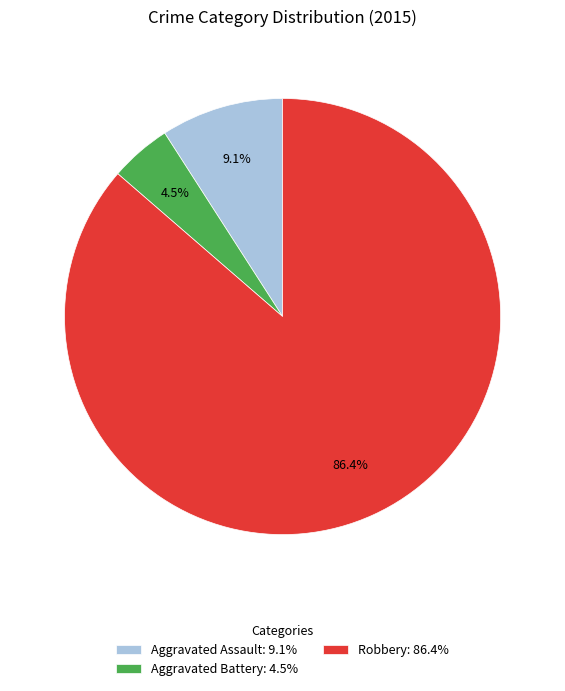

Which has a higher value, Aggravated Battery: 4.5% or Aggravated Assault: 9.1%?

Aggravated Assault: 9.1%